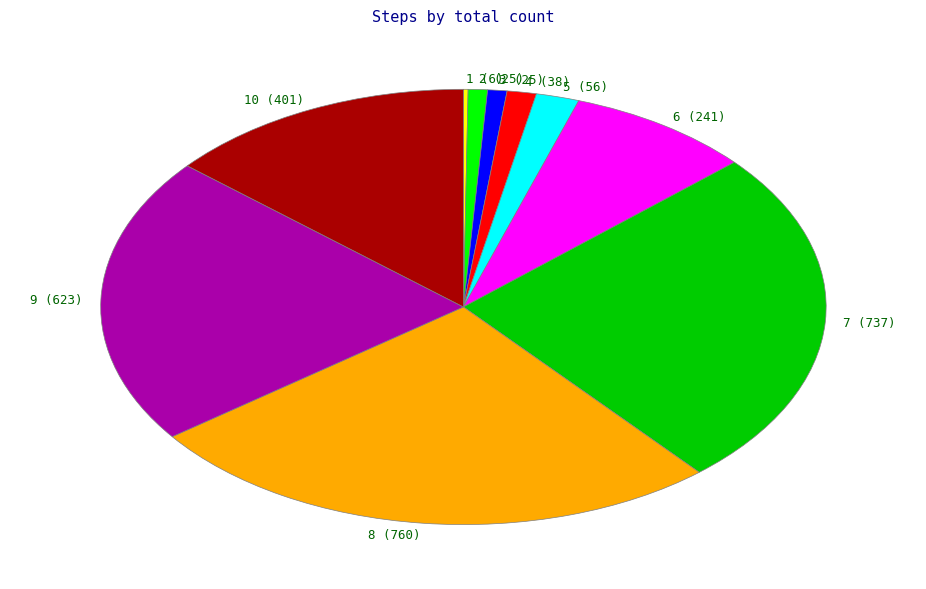

The 10 (401) slice represents 14% of the pie. True or false?

True